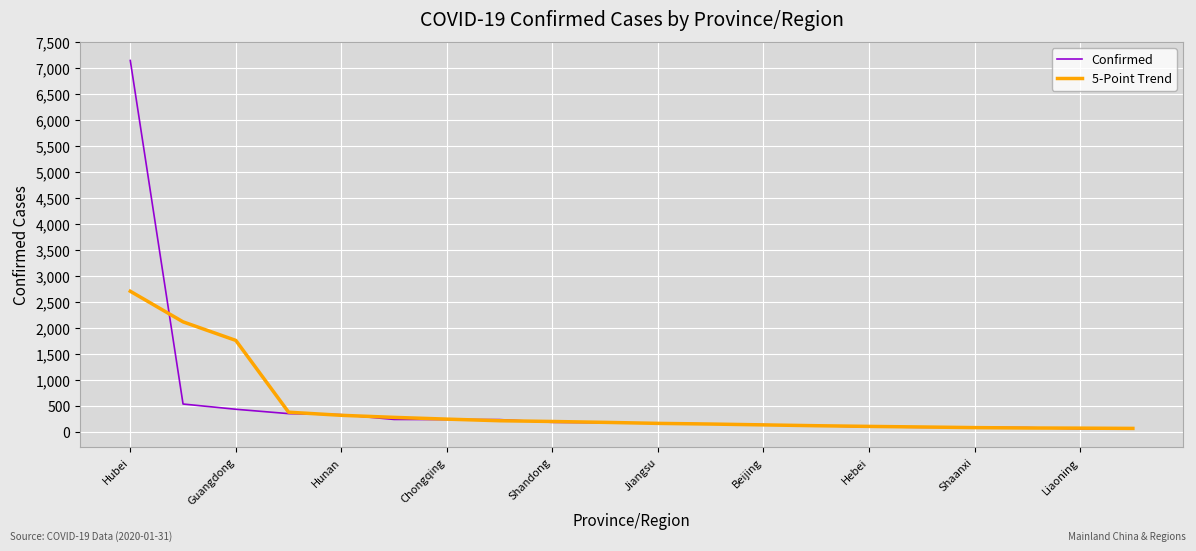

Rank the series by their maximum value, from lowest to highest.

5-Point Trend, Confirmed